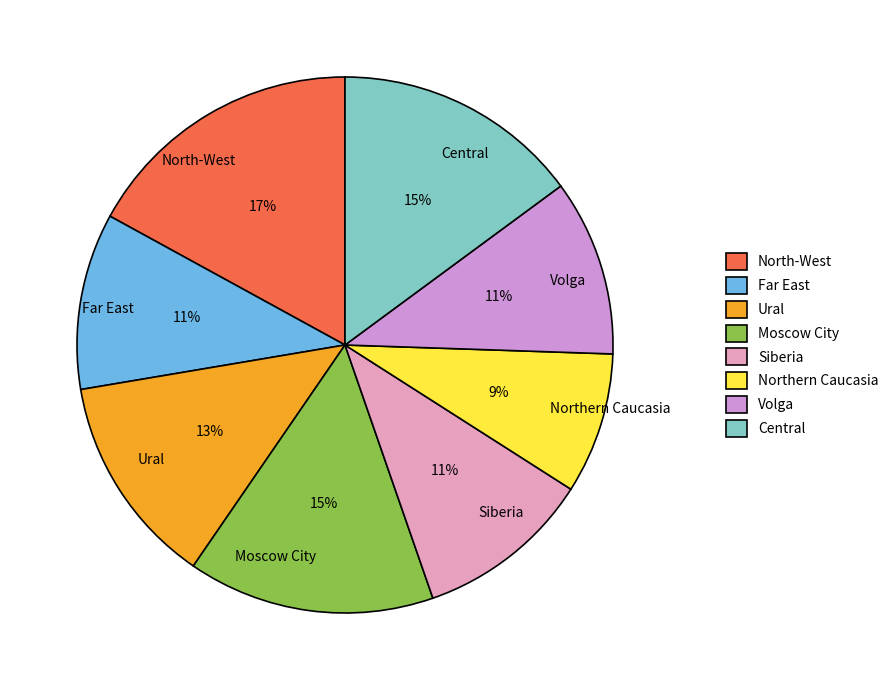

Do Northern Caucasia and Central together represent more than half of the pie?

No